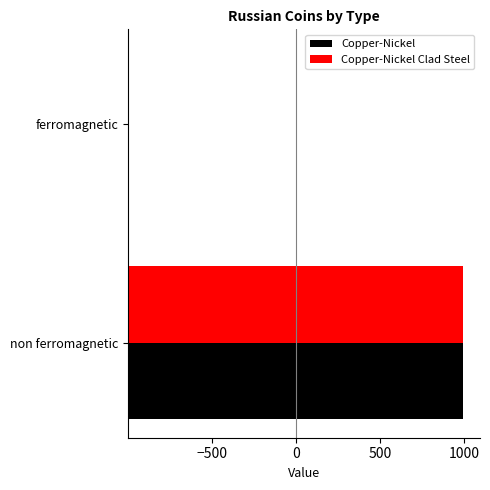

At non ferromagnetic, list the series in order from smallest to largest.

Copper-Nickel, Copper-Nickel Clad Steel